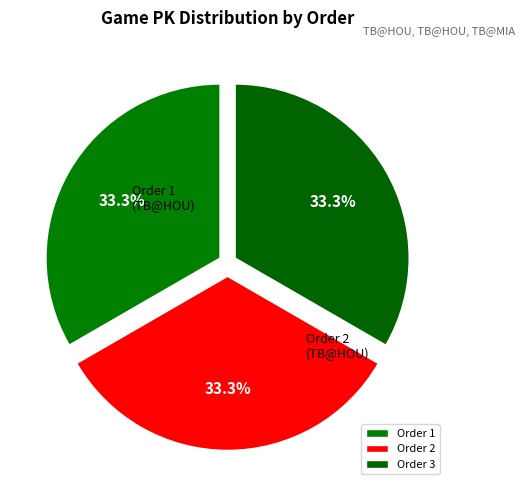

How many slices are in this pie chart?

3